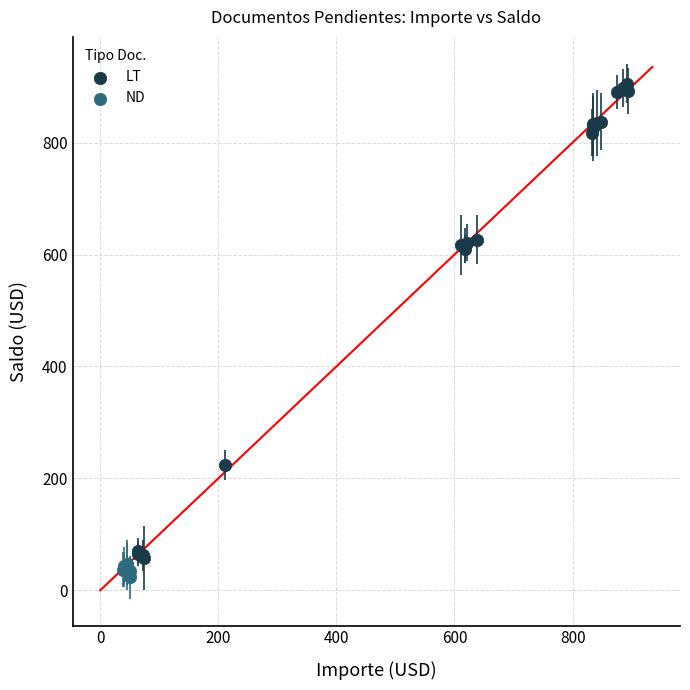

Which series has the widest spread of Y values?

LT